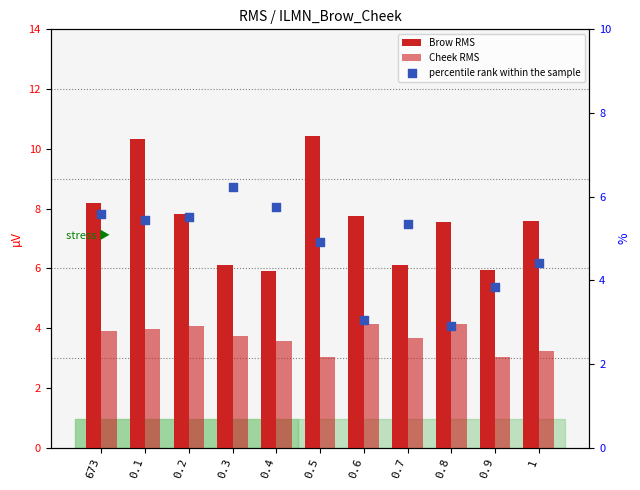

What are all the series names shown in the legend?

Brow RMS, Cheek RMS, percentile rank within the sample